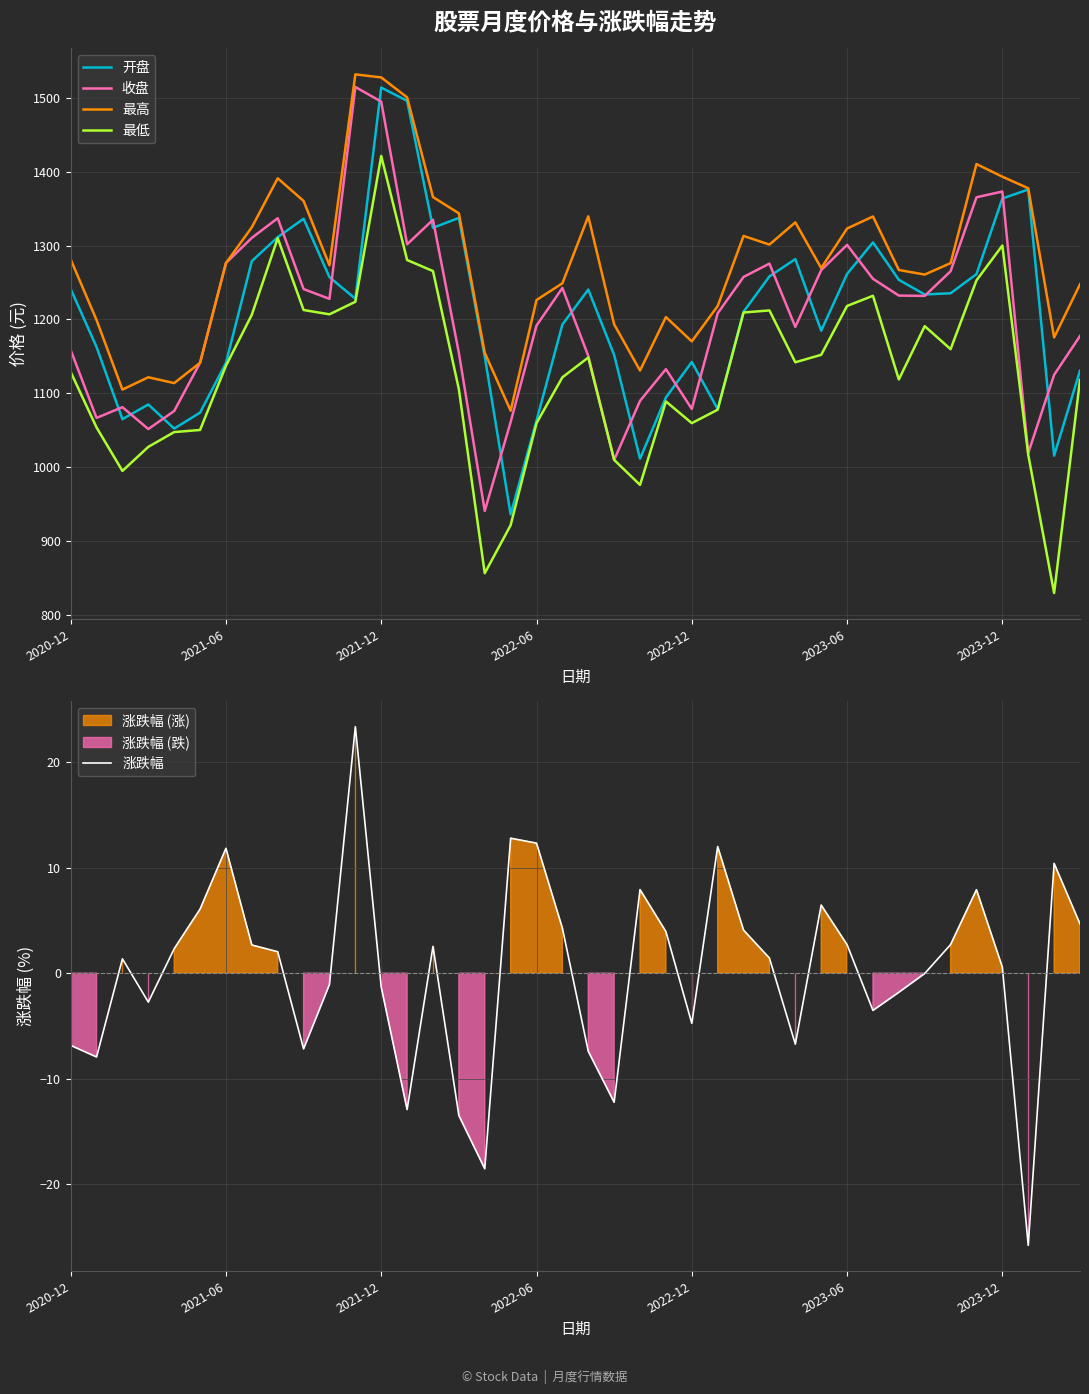

What is the value of the 涨跌幅 point at the 11th from the left?

-1.1